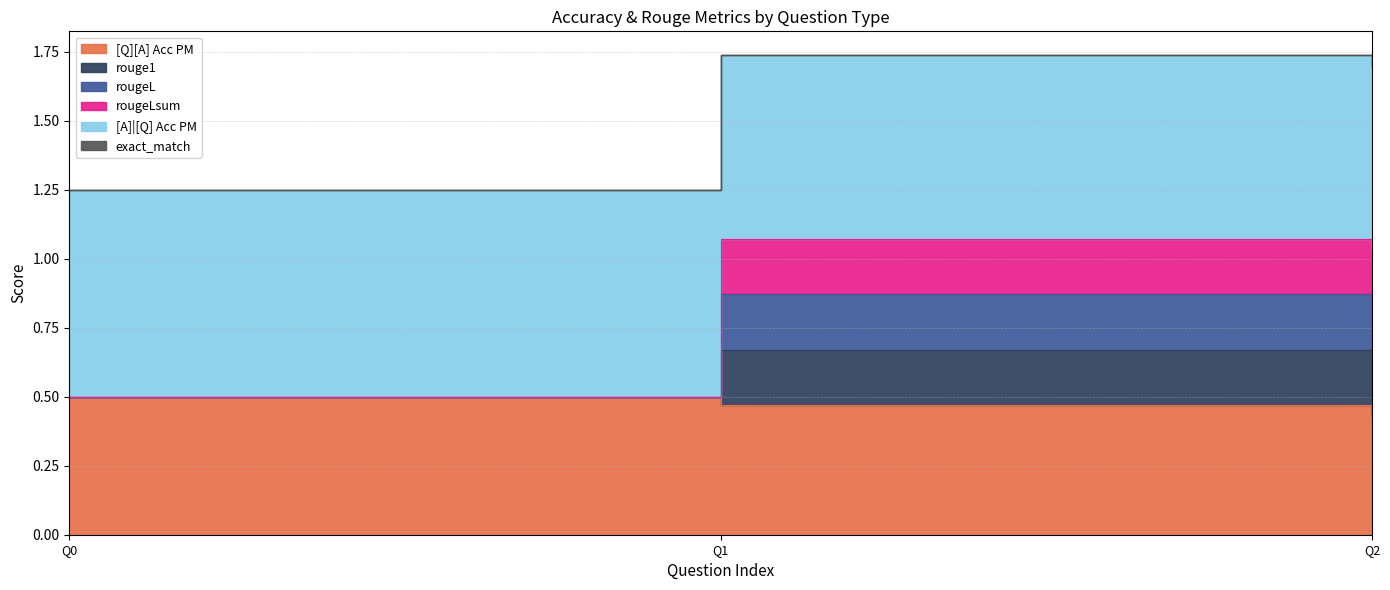

What is the sum of all rouge1 values?

2.6